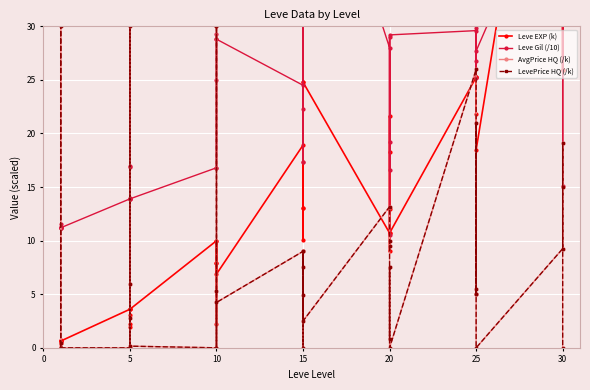

Where does the AvgPrice HQ (/k) series first go above 5?

20